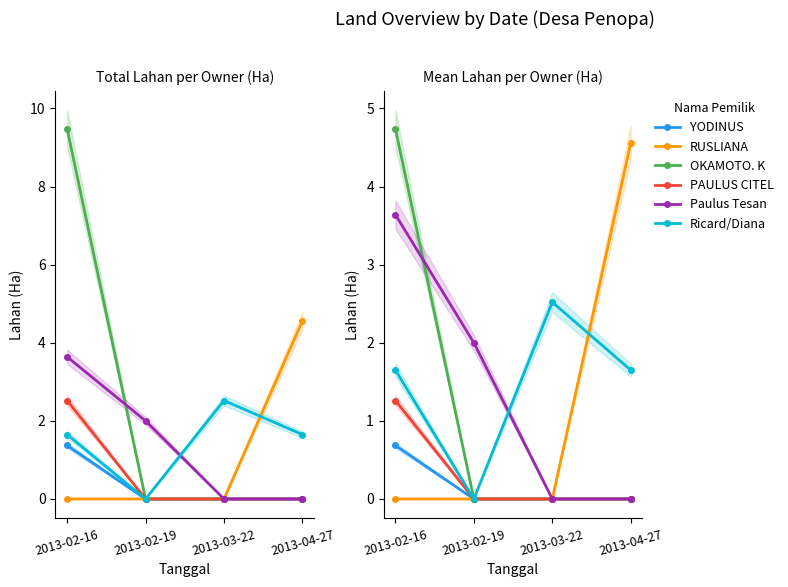

True or false: YODINUS and Paulus Tesan cross at least once.

False